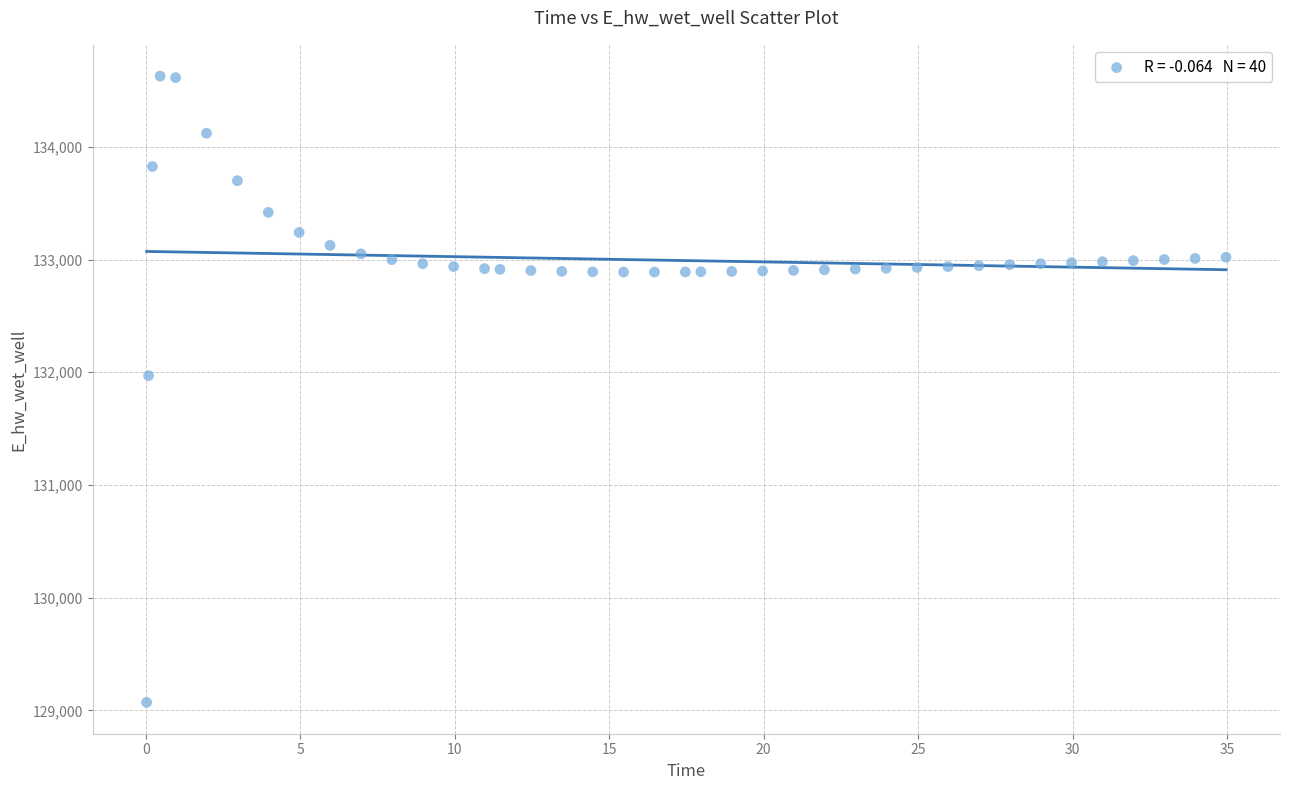

What Y value in the scatter plot is closest to 131849?

131970.0